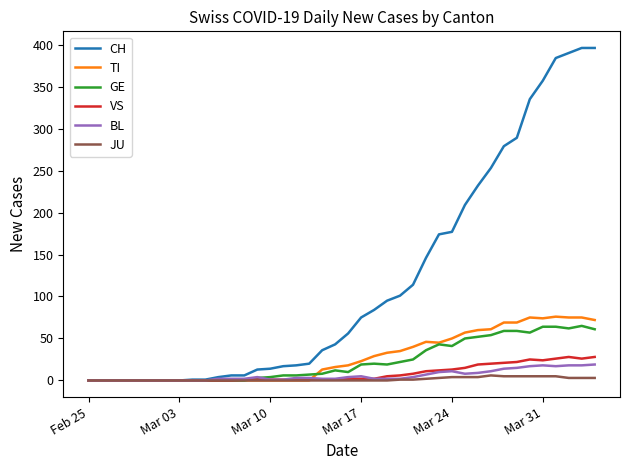

Which series has the largest range (max minus min)?

CH